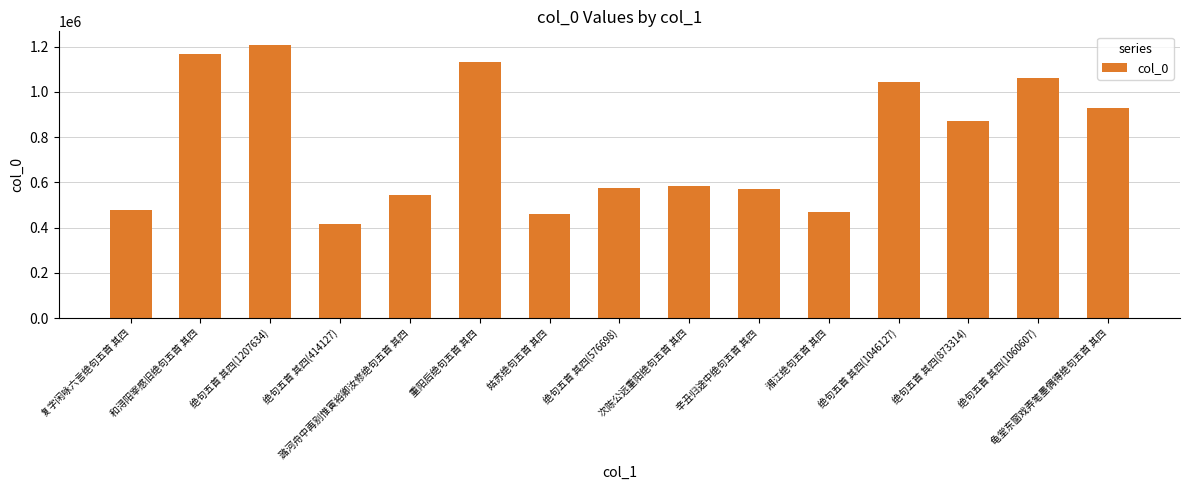

How many values are below 583130?

7